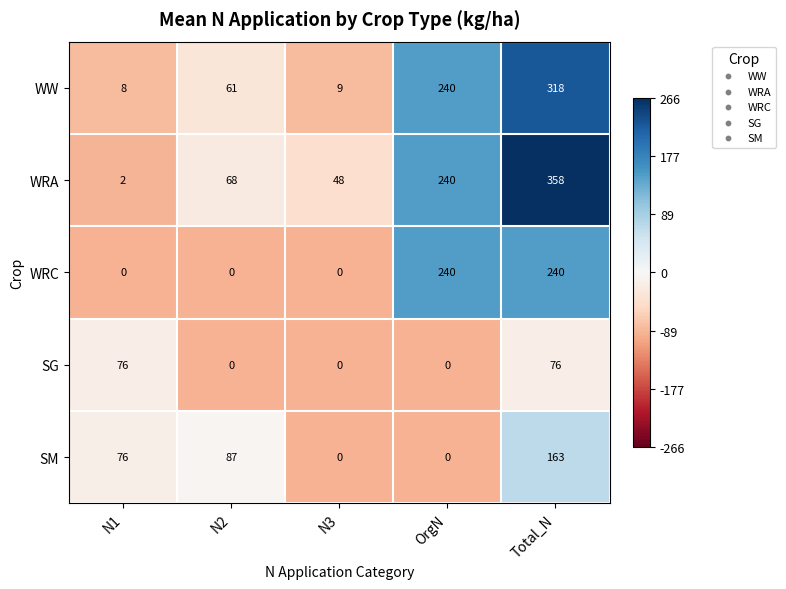

Reading left to right, transcribe all the data shown in this chart.

WW: N1=8	N2=61	N3=9	OrgN=240	Total_N=318
WRA: N1=2	N2=68	N3=48	OrgN=240	Total_N=358
WRC: N1=0	N2=0	N3=0	OrgN=240	Total_N=240
SG: N1=76	N2=0	N3=0	OrgN=0	Total_N=76
SM: N1=76	N2=87	N3=0	OrgN=0	Total_N=163